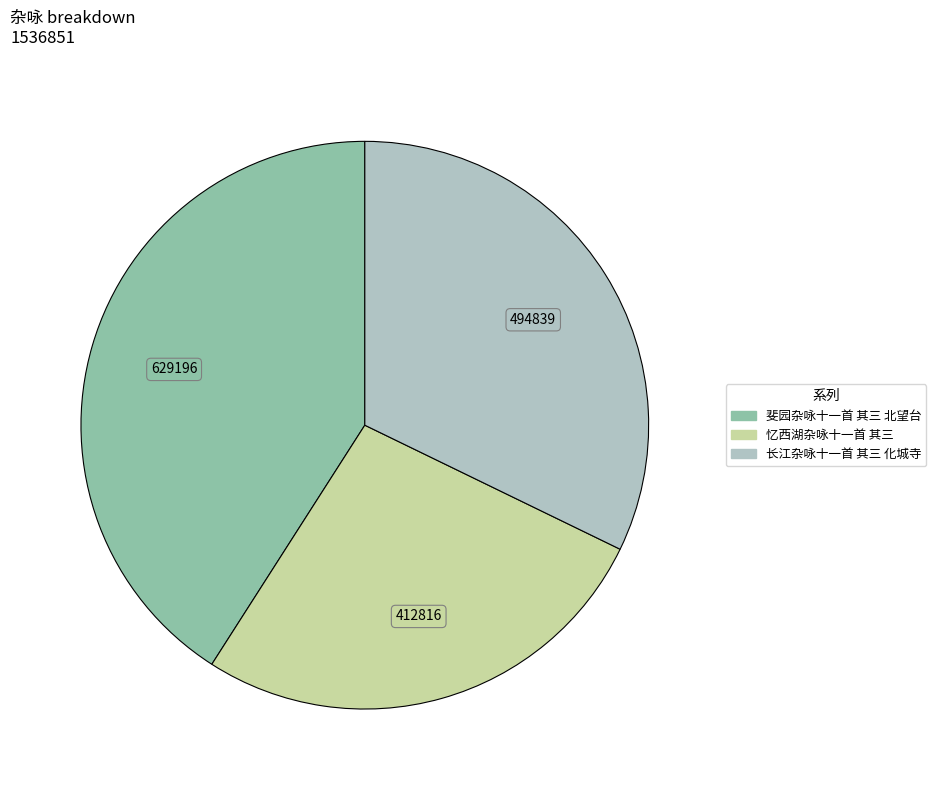

Is the sum of 忆西湖杂咏十一首 其三 and 斐园杂咏十一首 其三 北望台 greater than half?

Yes